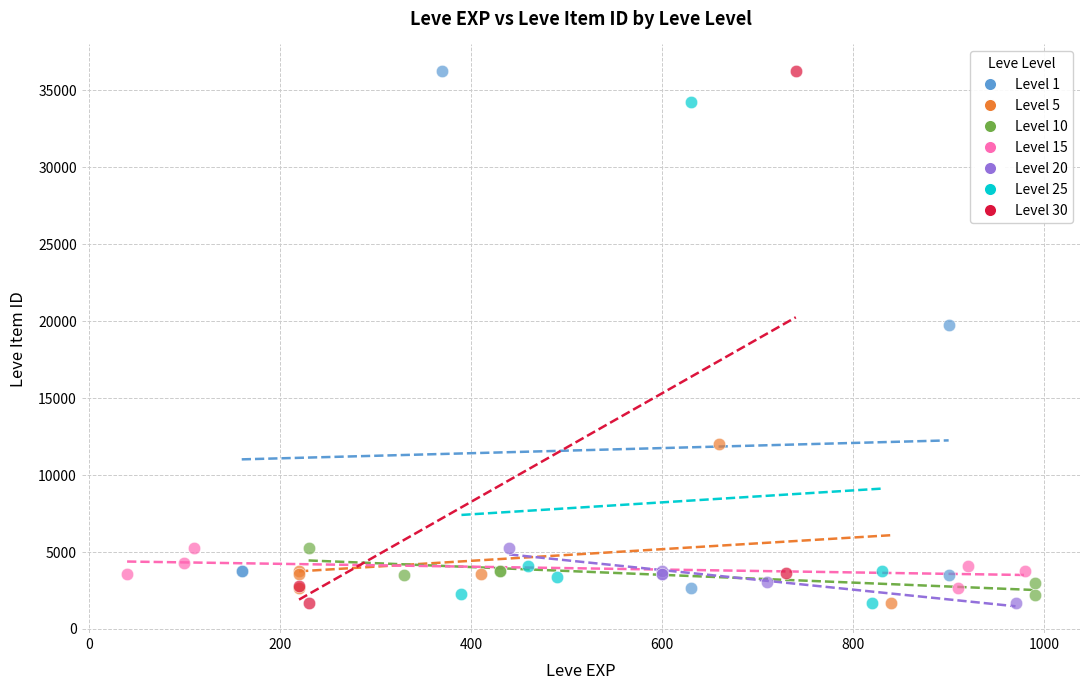

What are all the series names shown in the legend?

Level 1, Level 5, Level 10, Level 15, Level 20, Level 25, Level 30